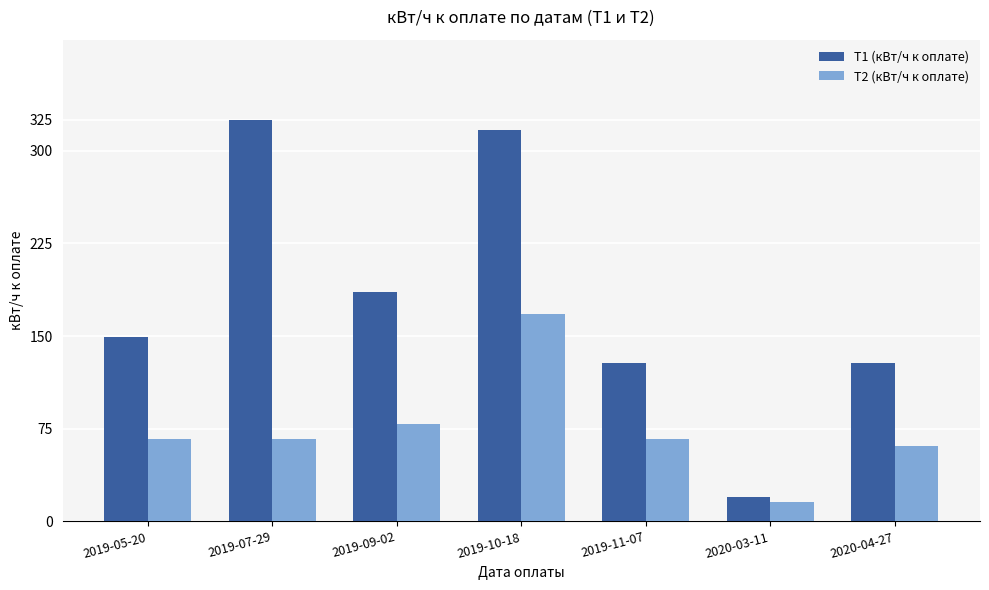

Is the value of T1 (кВт/ч к оплате) at 2019-10-18 greater than the value of T2 (кВт/ч к оплате) at 2019-11-07?

Yes